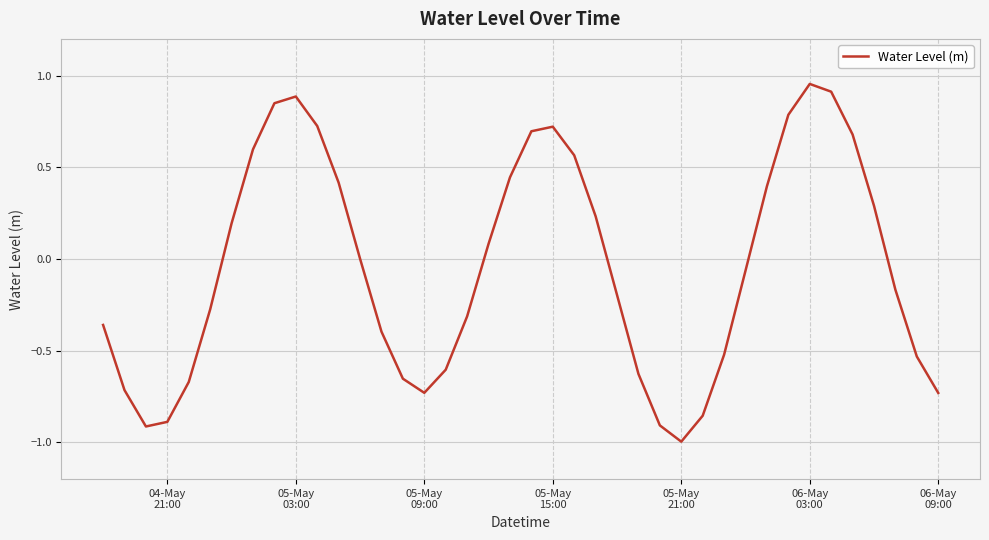

What is the difference between the maximum and minimum values?

2.0